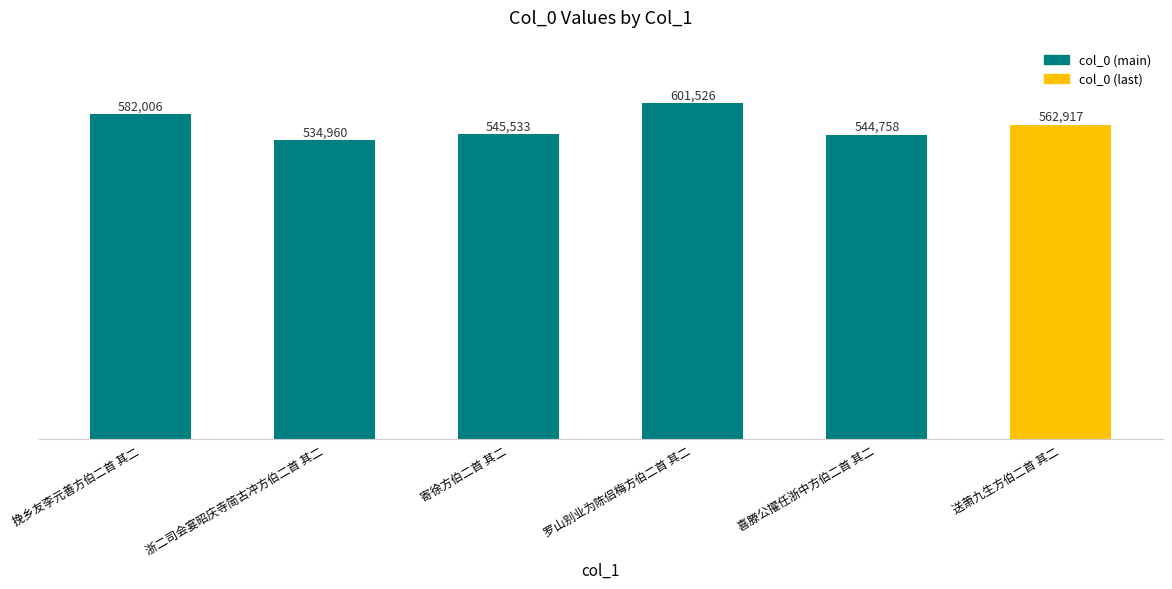

Does the chart contain any negative values?

No